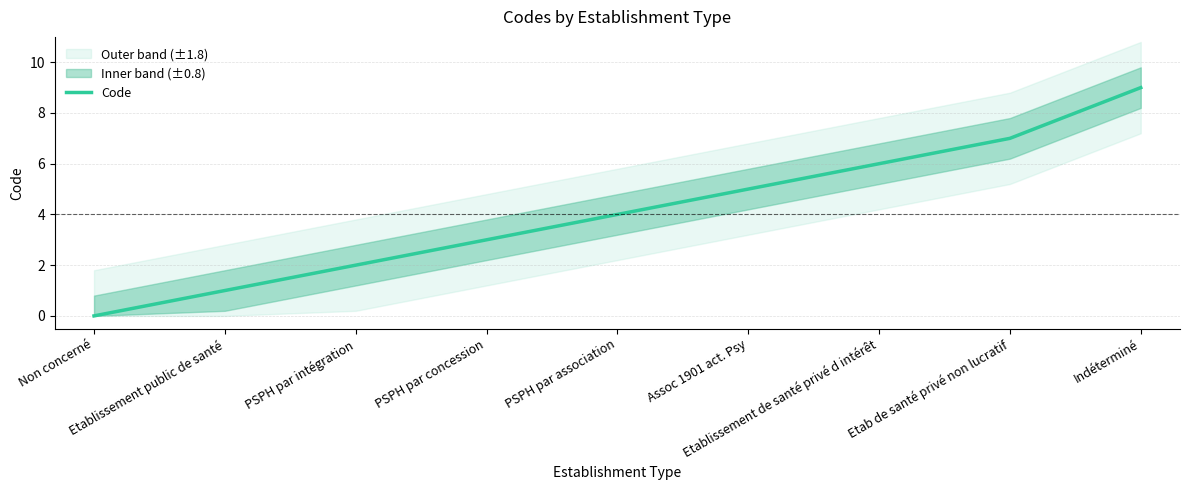

What position from the left is PSPH par association?

5